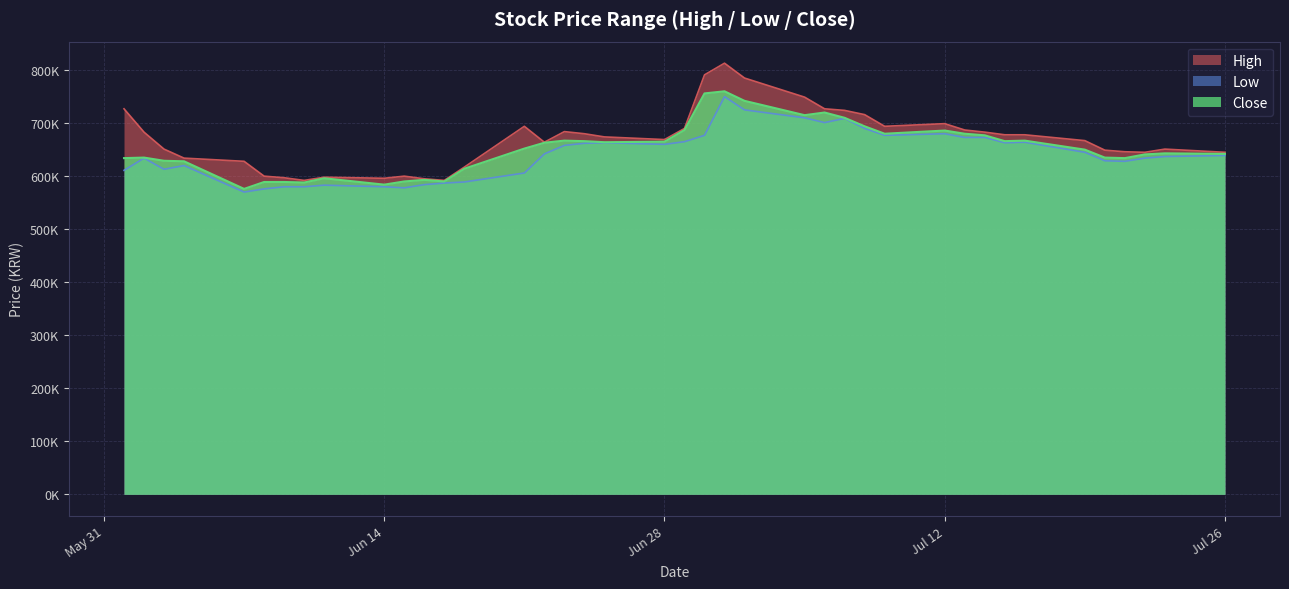

Where does the Low series first go above 642000?

2021-06-23